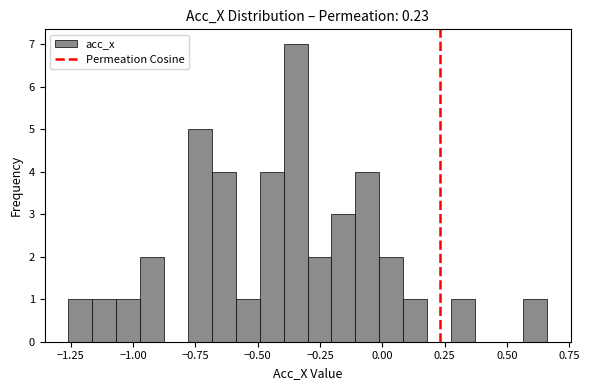

Around what value on the x-axis is the tallest bar? Give the approximate position of its centre, as read against the axis.

-0.35